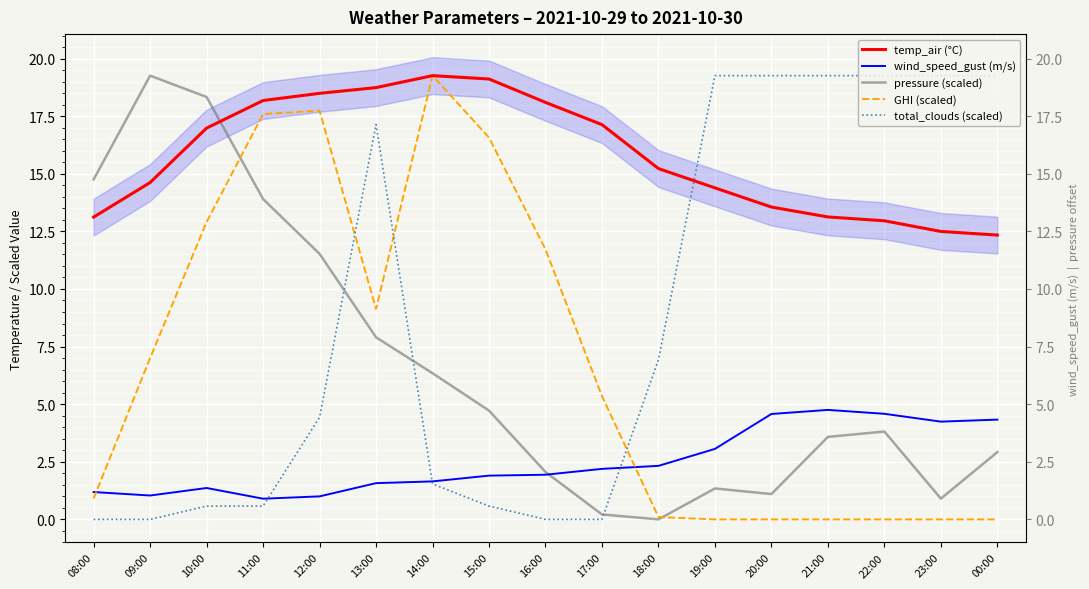

List the labels in order of temp_air (°C) value, smallest first.

00:00, 23:00, 22:00, 08:00, 21:00, 20:00, 19:00, 09:00, 18:00, 10:00, 17:00, 16:00, 11:00, 12:00, 13:00, 15:00, 14:00